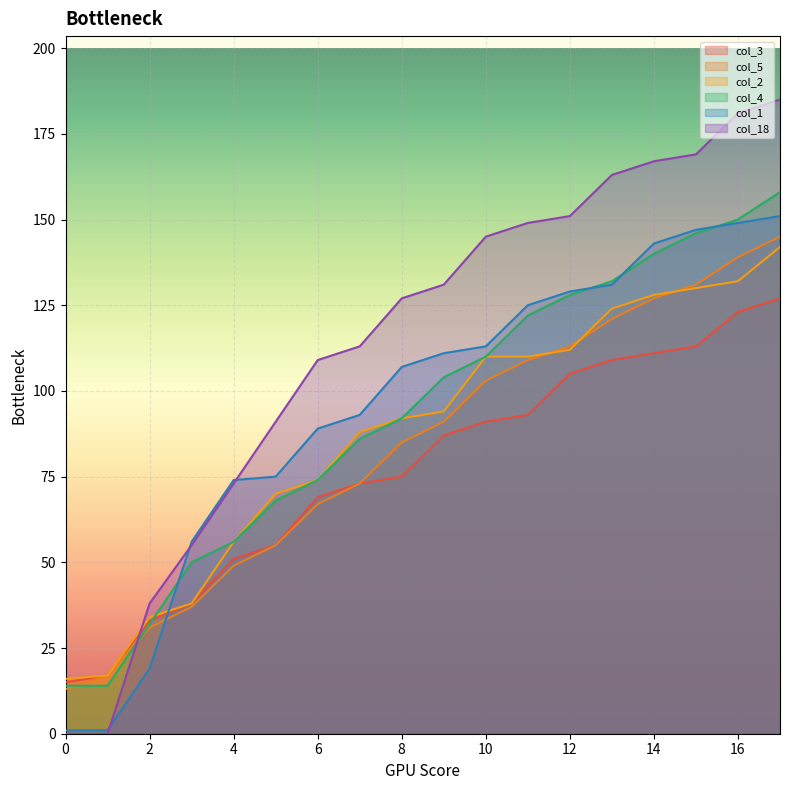

What is the value of the col_1 point at the 12th from the left?

125